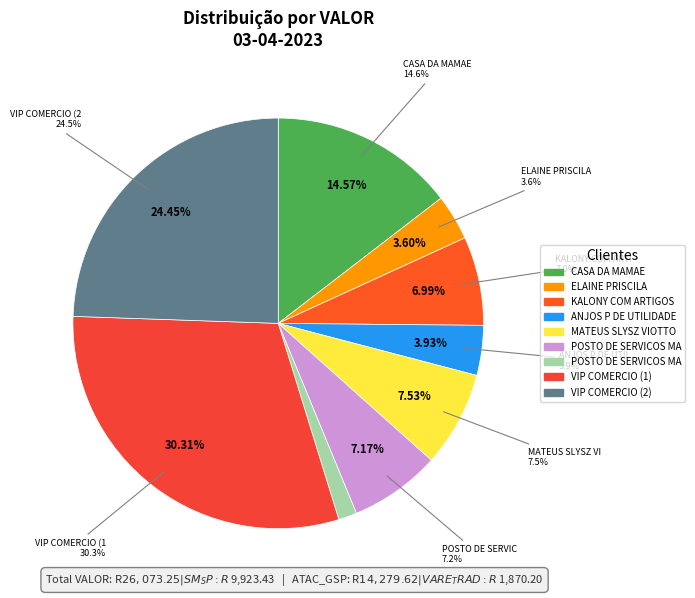

Between KALONY COM ARTIGOS and POSTO DE SERVICOS MALTA 01 (1), which is larger?

POSTO DE SERVICOS MALTA 01 (1)